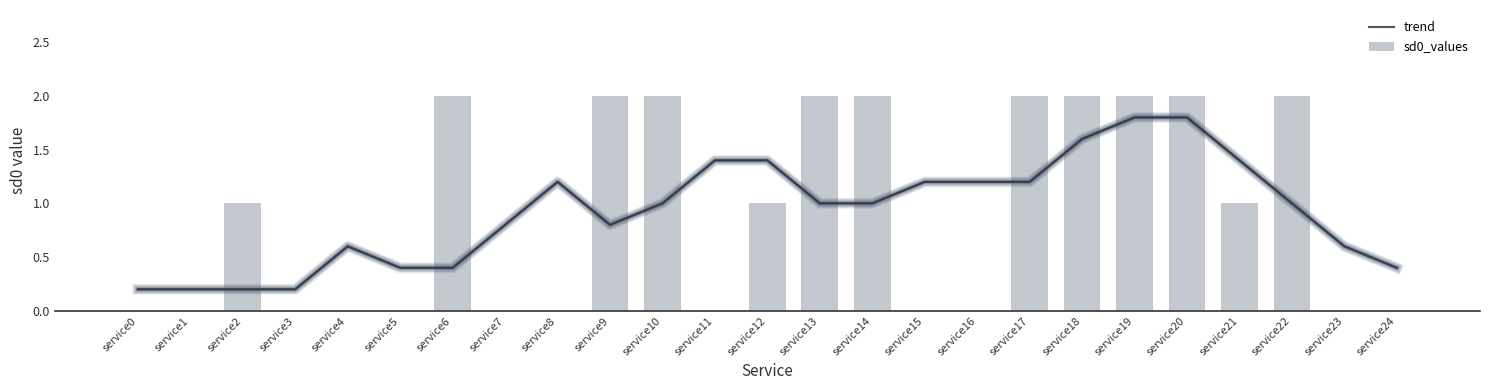

What is the approximate value of sd0_values at service2?

1